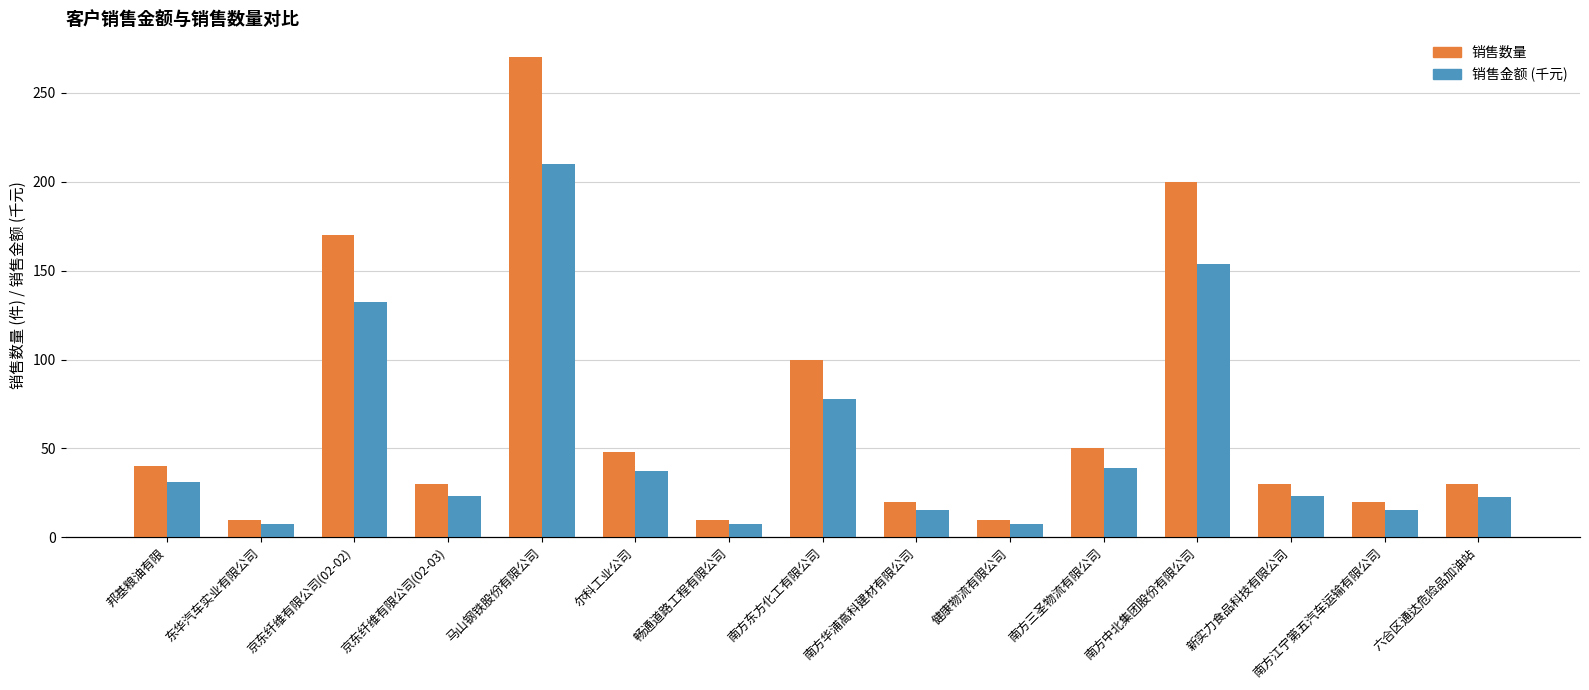

What is the spread (max minus min) of values at 马山钢铁股份有限公司?

60.1